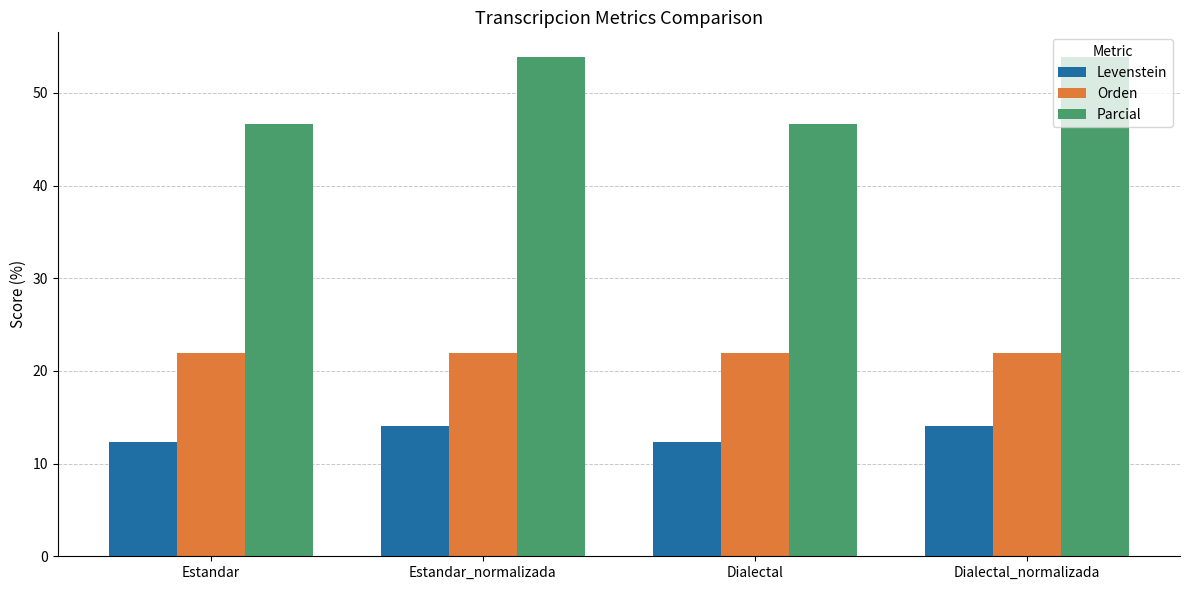

What is the difference between the second highest and minimum values in the Levenstein series?

1.7